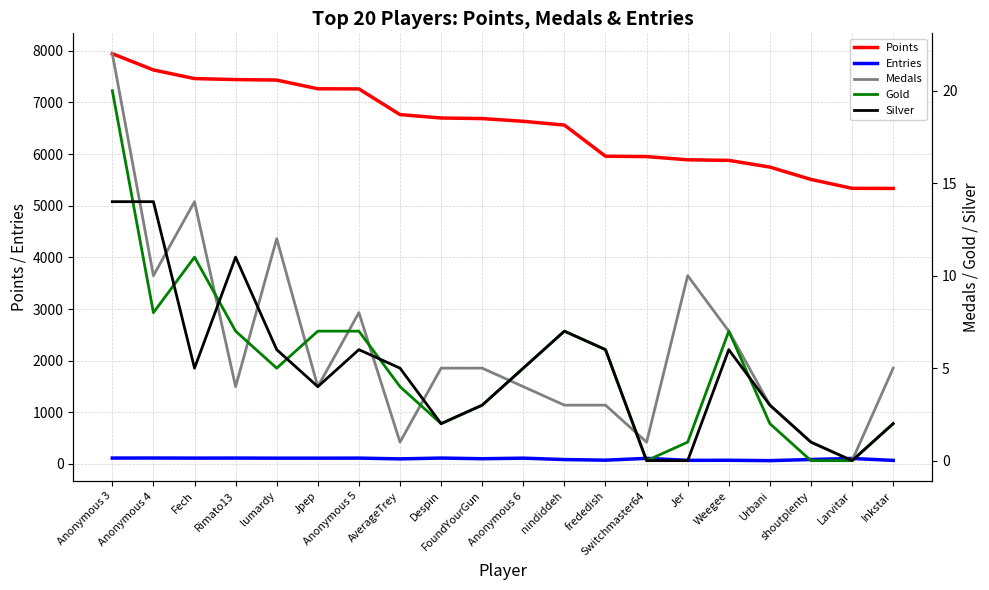

What is the label of the 10th point from the right?

Anonymous 6